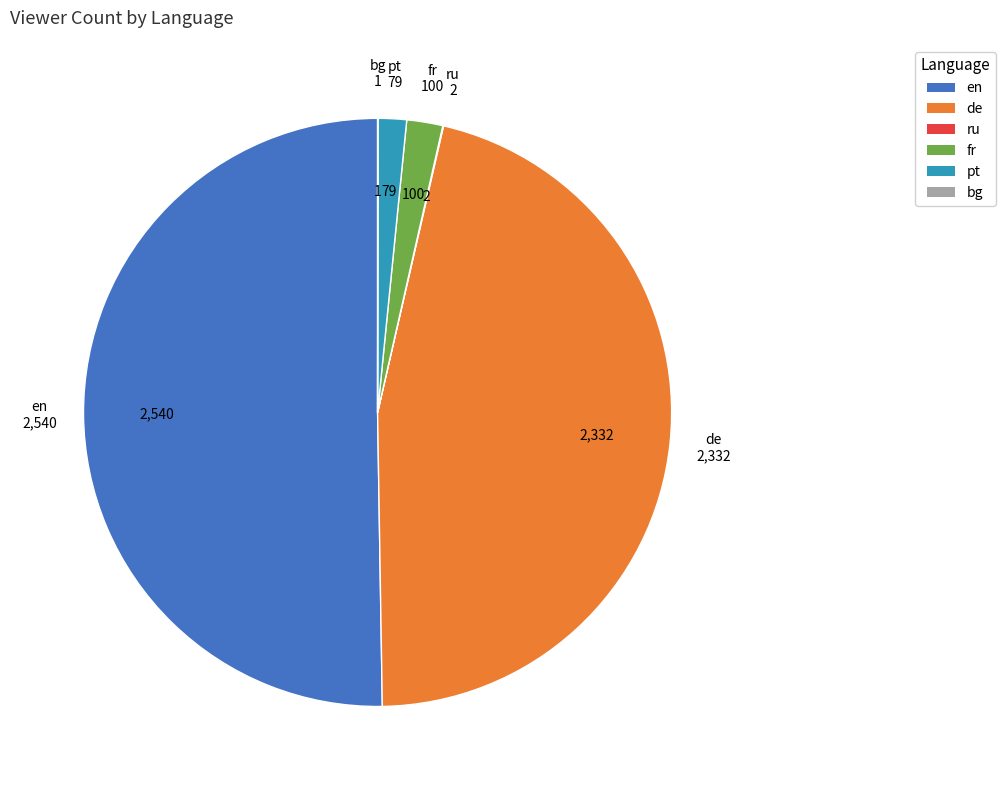

Which slice is the largest?

en